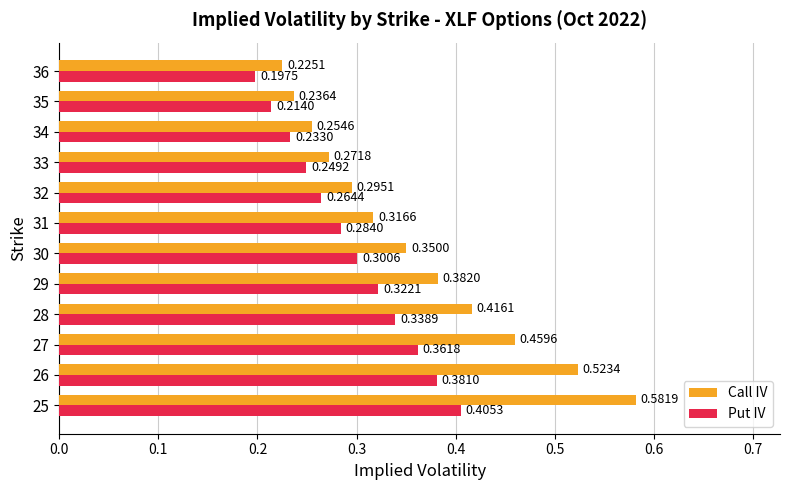

Rank the series by their average value, from highest to lowest.

Call IV, Put IV